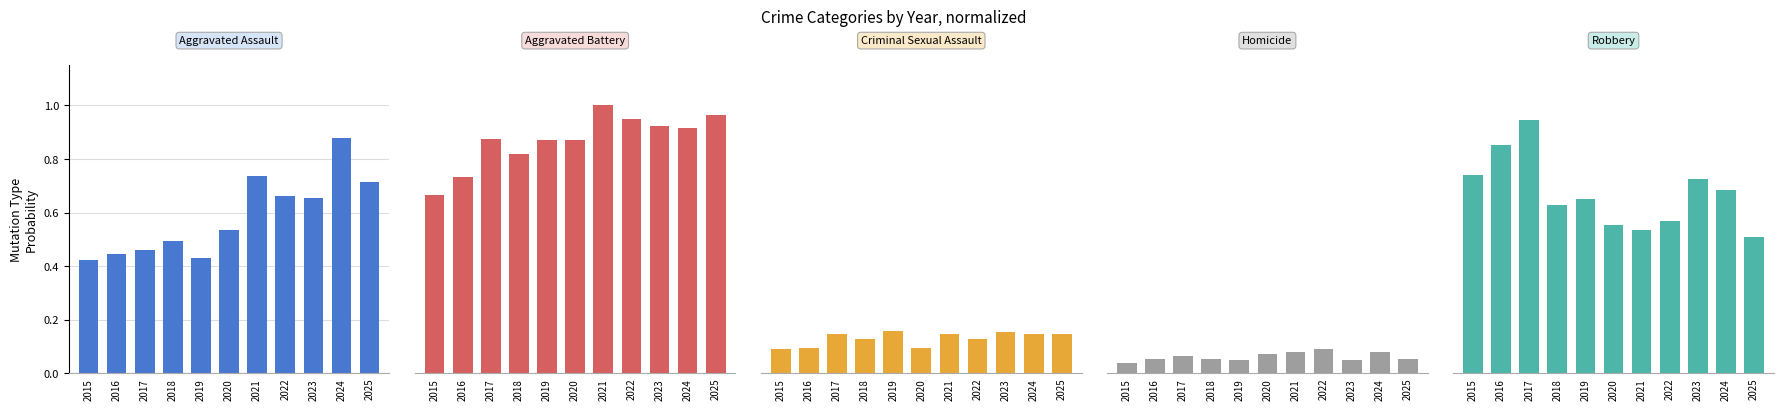

Is it true that Homicide equals 0.1 at 2015?

False